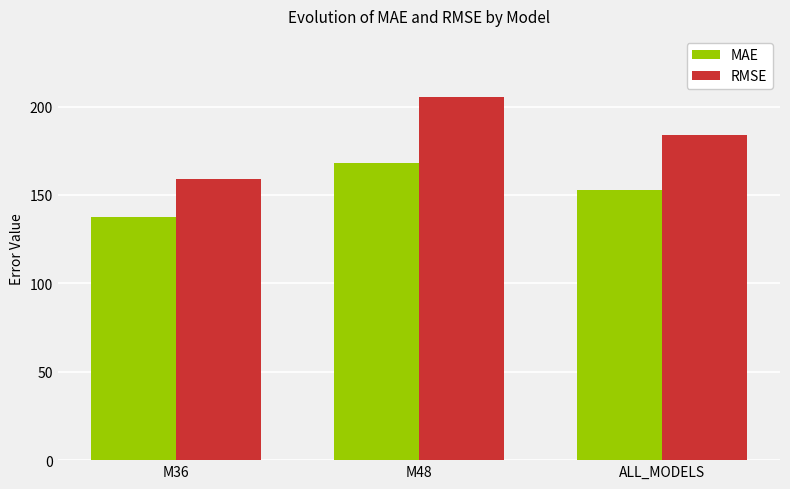

Which category has the highest value in the MAE series?

M48